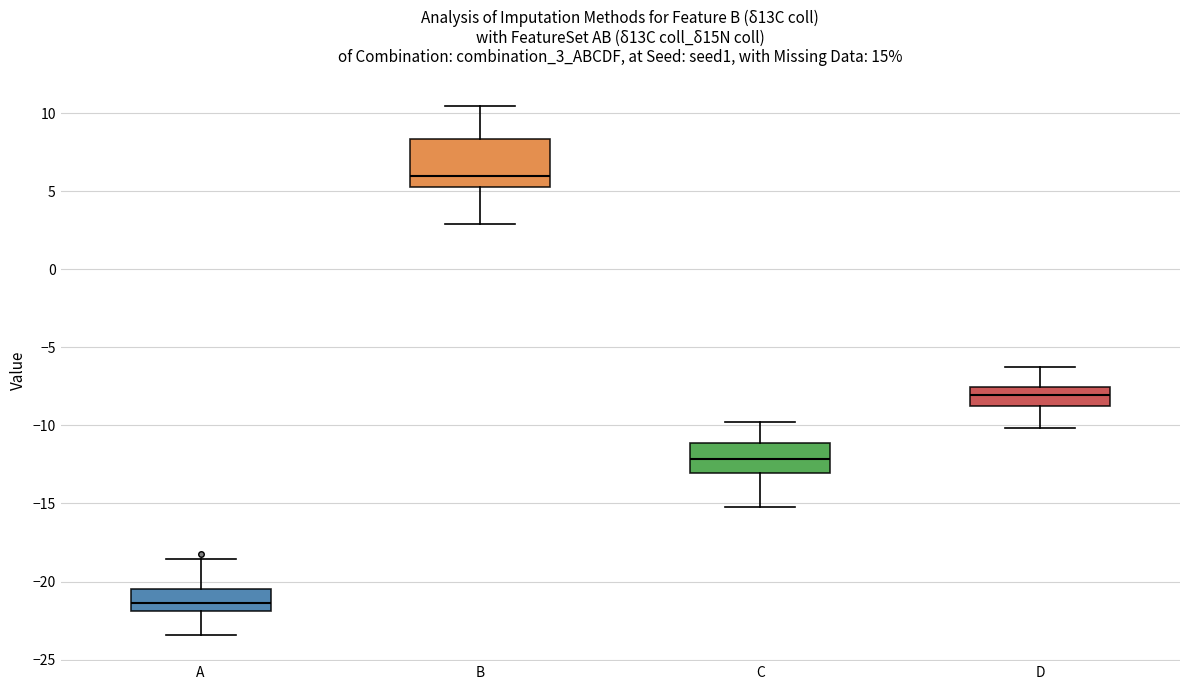

Which box's median line is the highest?

B